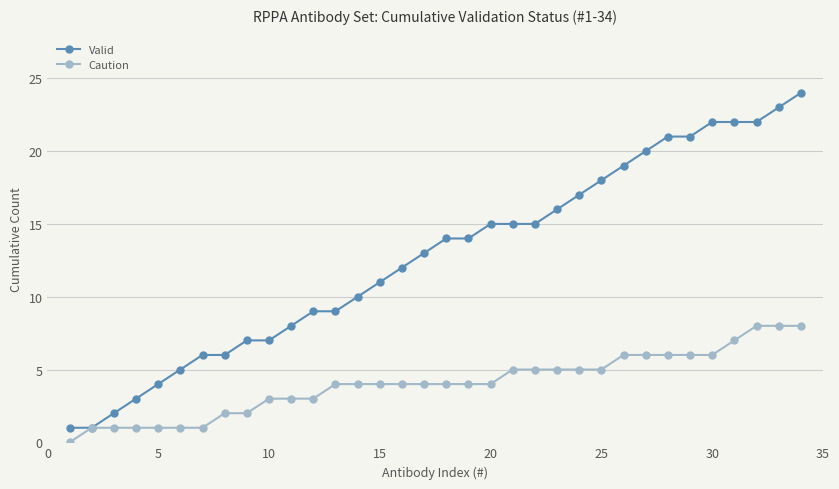

What is the maximum value for Caution?

8